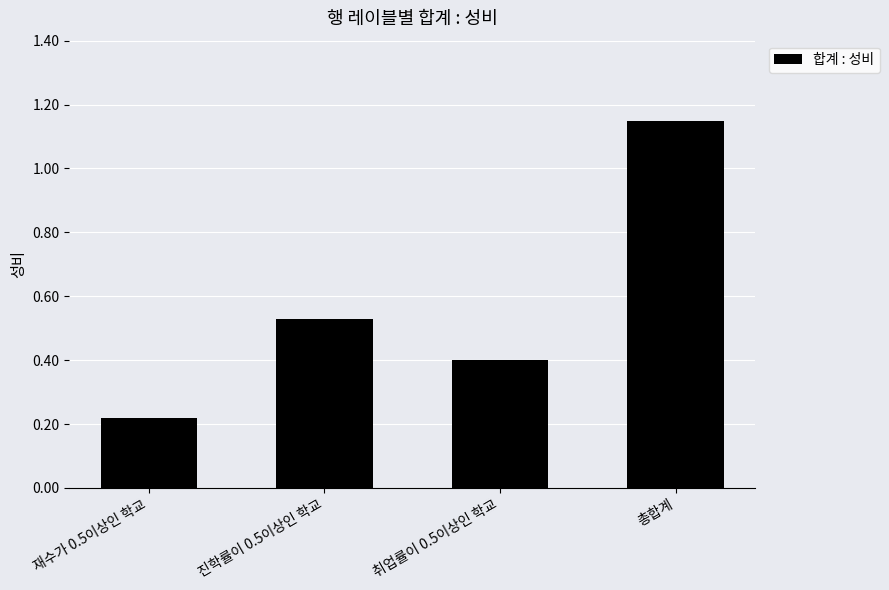

What is the change in value from 진학률이 0.5이상인 학교 to 총합계?

+0.6